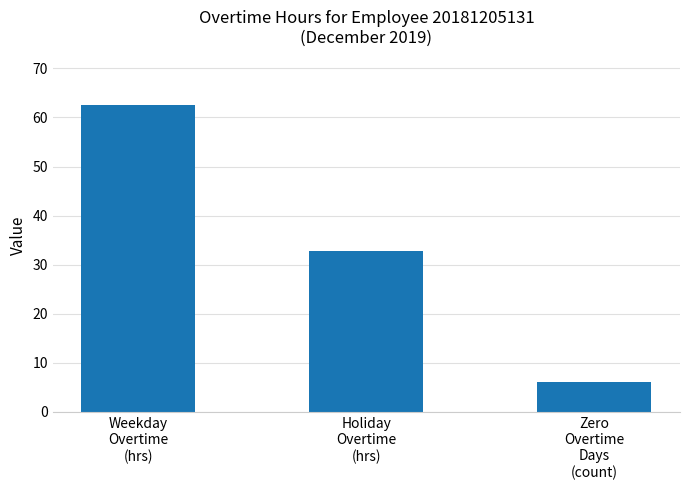

What is the maximum value shown in the chart?

62.5